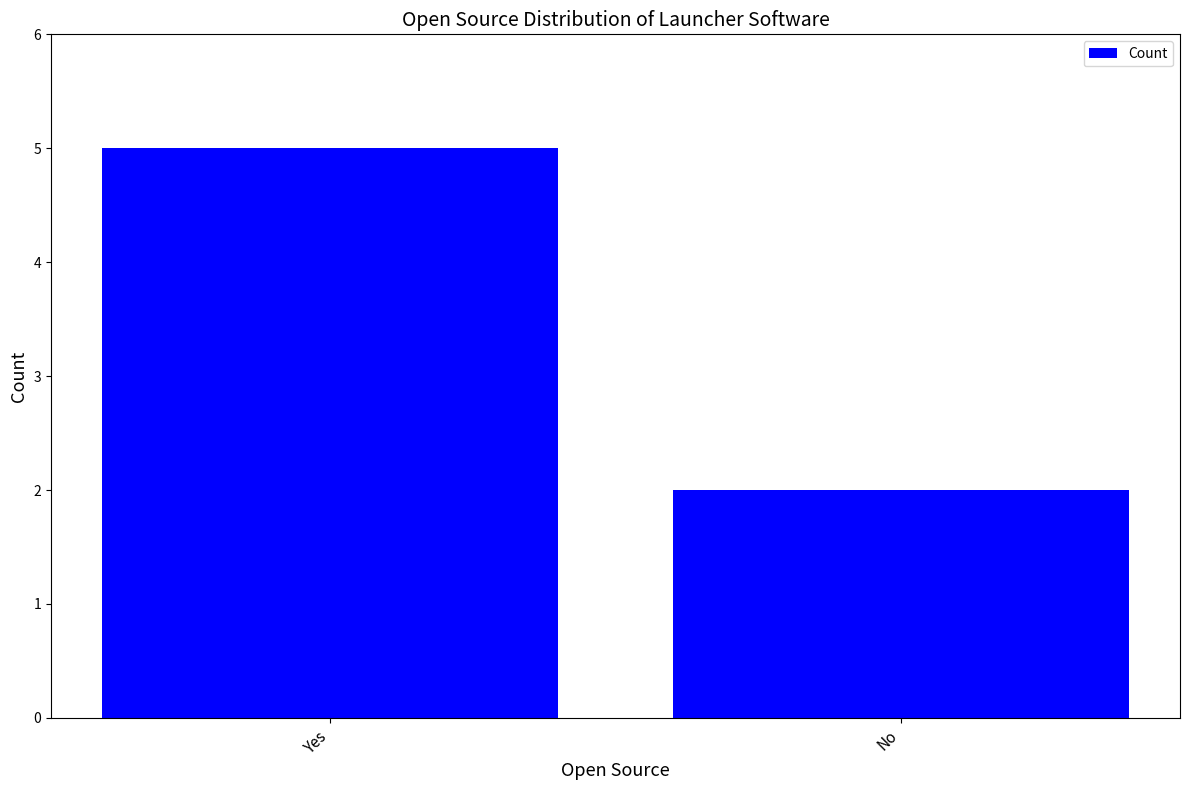

What is the sum of the values at No and Yes?

7